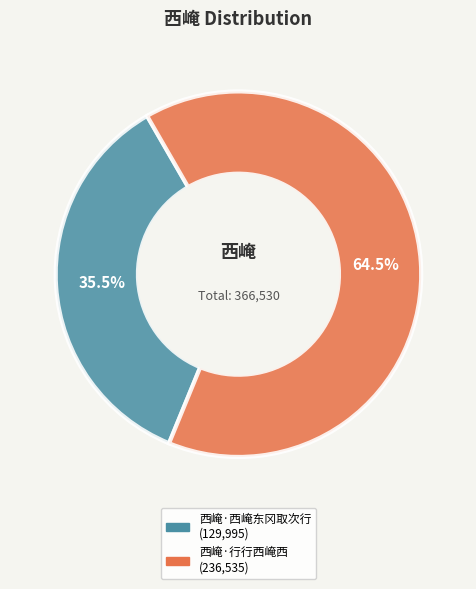

Do 西崦·行行西崦西 and 西崦·西崦东冈取次行 together represent more than half of the pie?

Yes